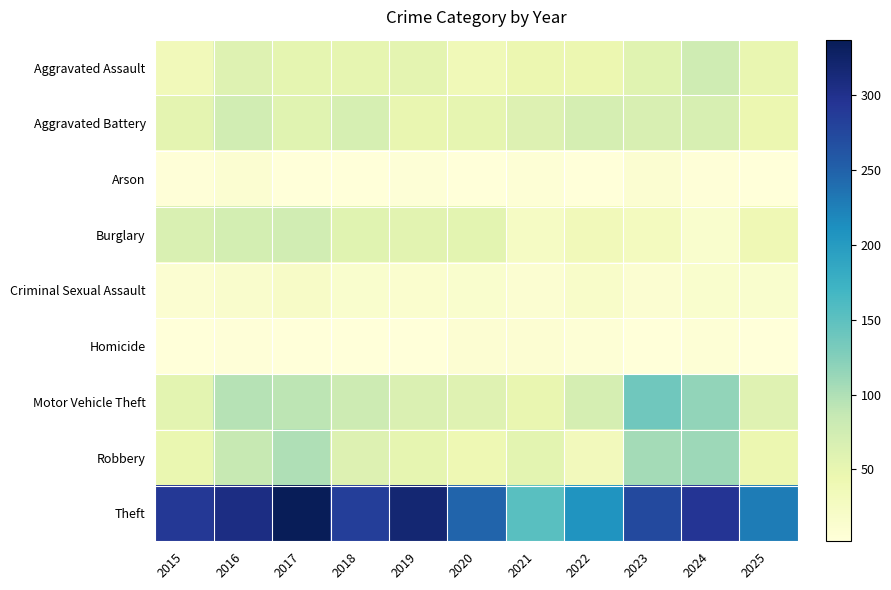

Which series has the widest spread of values?

Theft